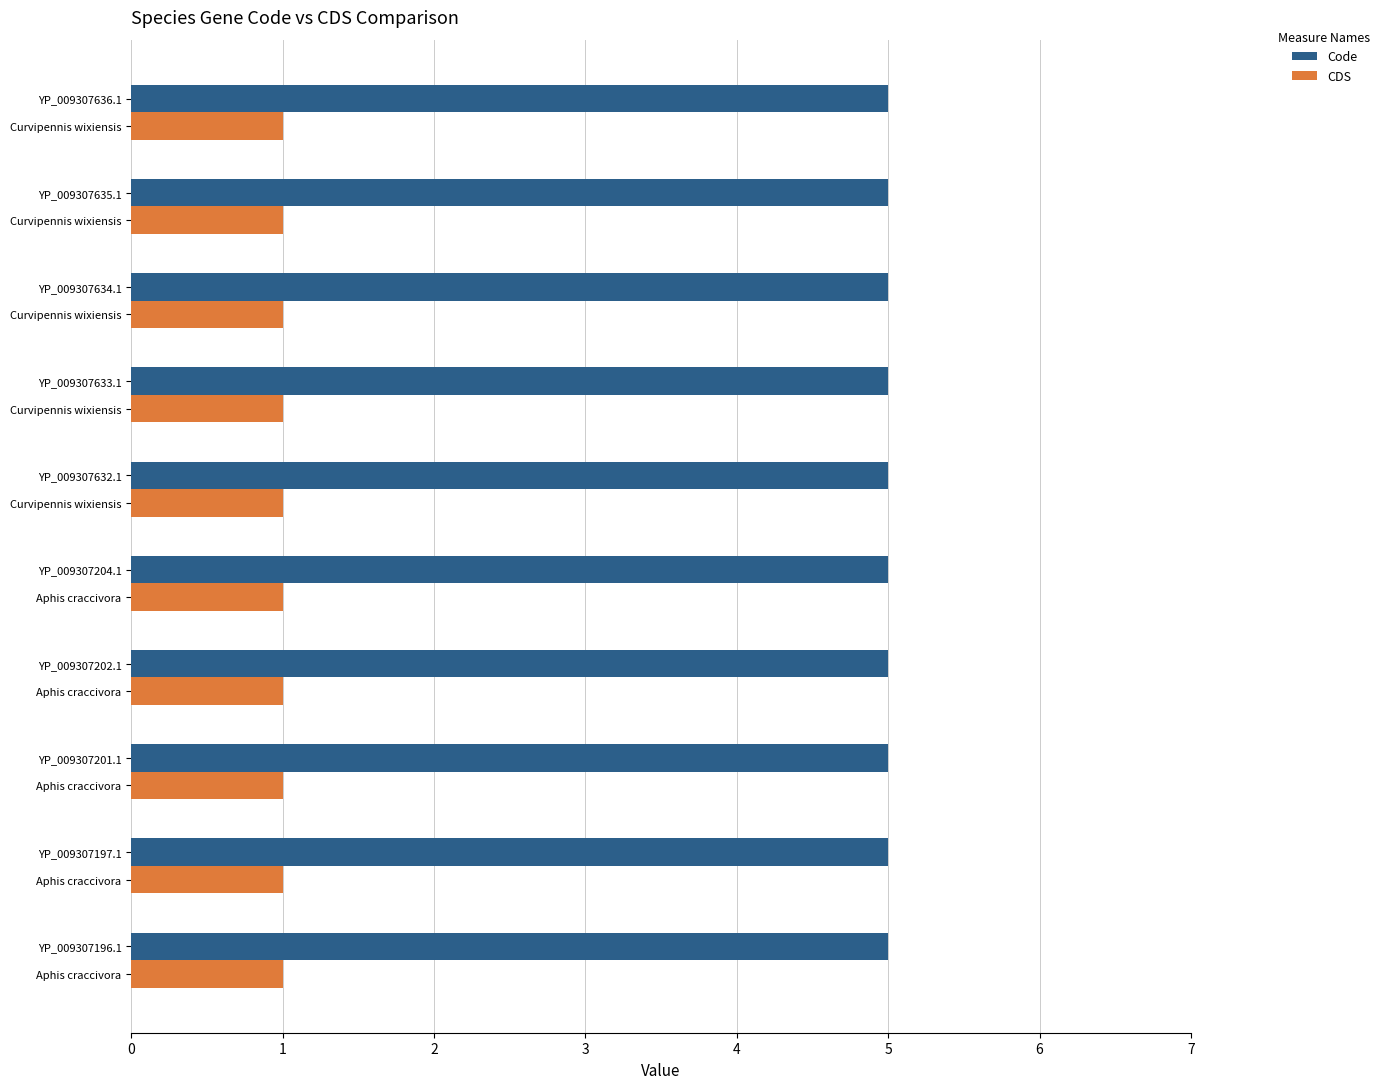

Reading left to right, extract all data points from this chart.

Code: YP_009307196.1=5	YP_009307197.1=5	YP_009307201.1=5	YP_009307202.1=5	YP_009307204.1=5	YP_009307632.1=5	YP_009307633.1=5	YP_009307634.1=5	YP_009307635.1=5	YP_009307636.1=5
CDS: YP_009307196.1=1	YP_009307197.1=1	YP_009307201.1=1	YP_009307202.1=1	YP_009307204.1=1	YP_009307632.1=1	YP_009307633.1=1	YP_009307634.1=1	YP_009307635.1=1	YP_009307636.1=1